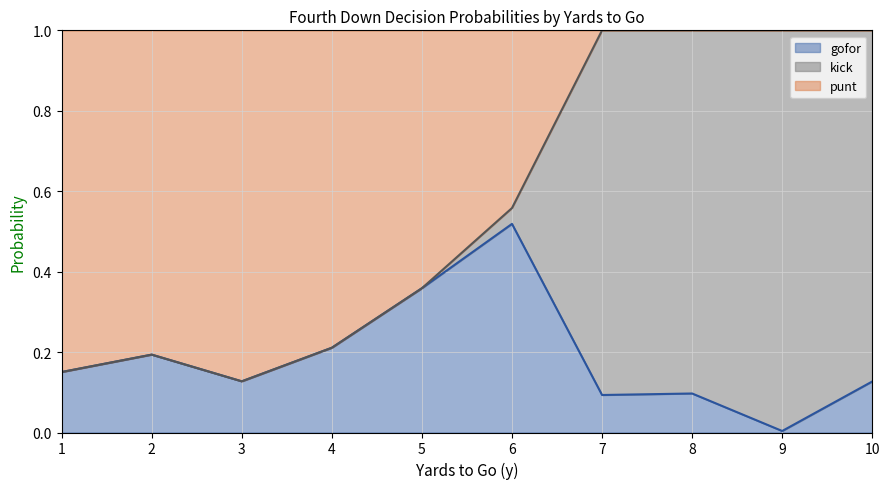

True or false: gofor has a value of 0.1 at 2.

False